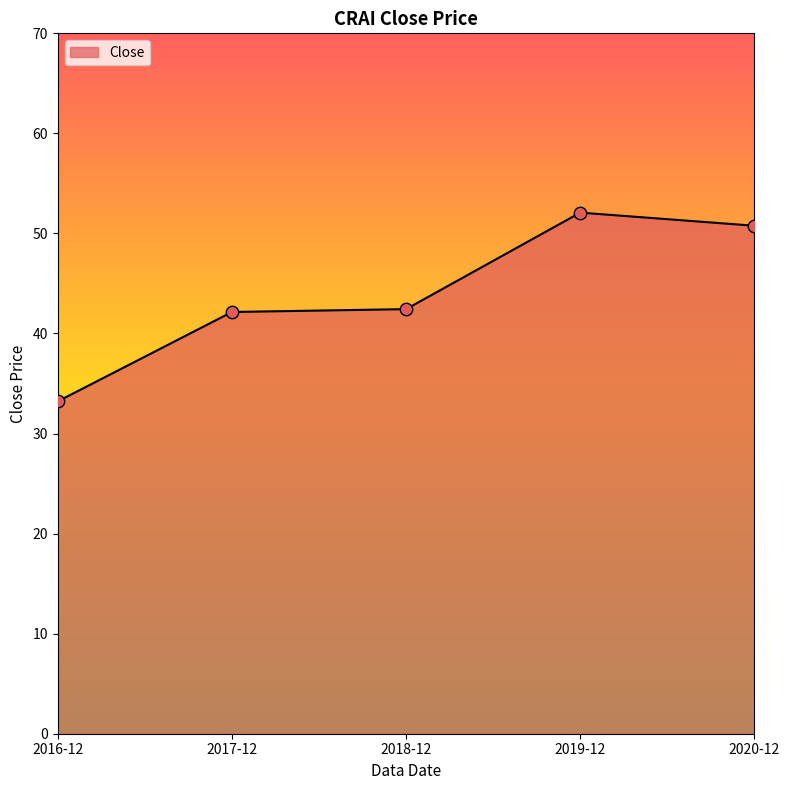

Between 2016-12 and 2019-12, which is larger?

2019-12